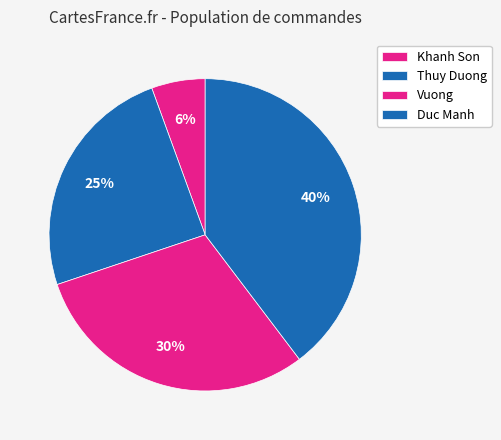

How many slices are in this pie chart?

4